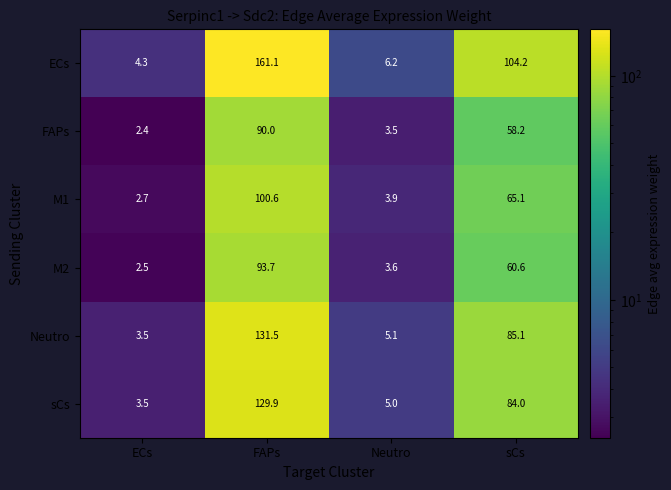

What is the smallest value displayed?

2.4